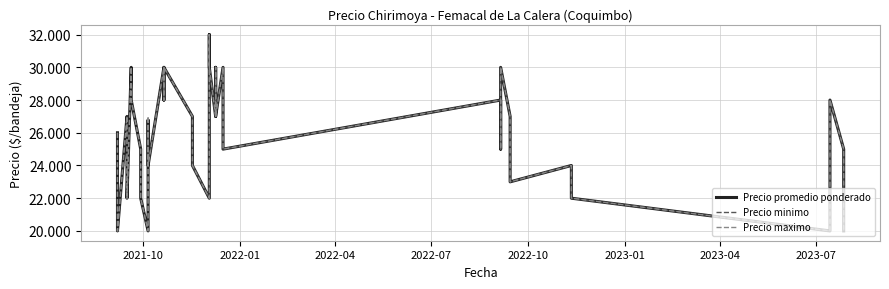

Rank the series by their maximum value, from highest to lowest.

Precio promedio ponderado, Precio minimo, Precio maximo